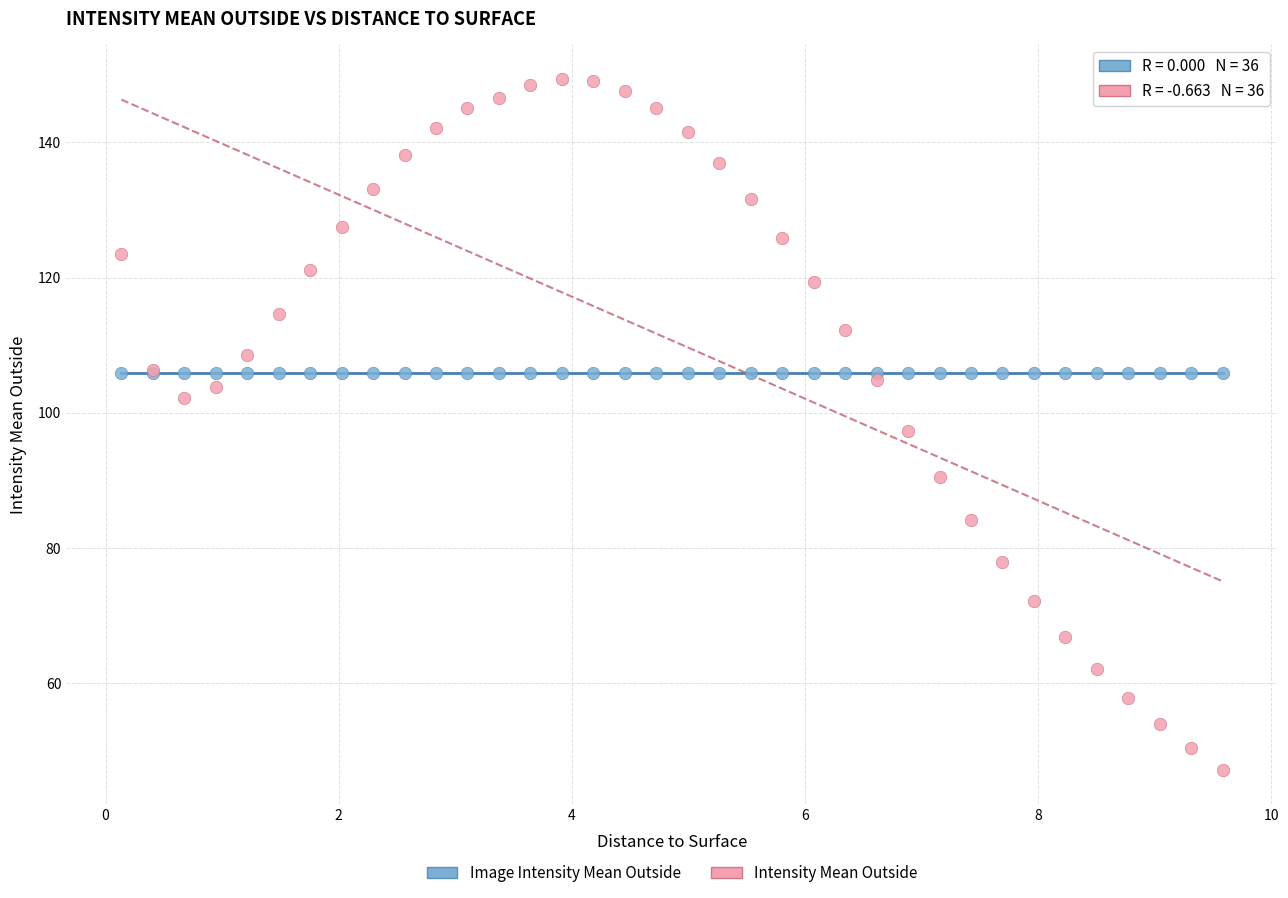

Which series reaches the minimum Y coordinate?

Intensity Mean Outside